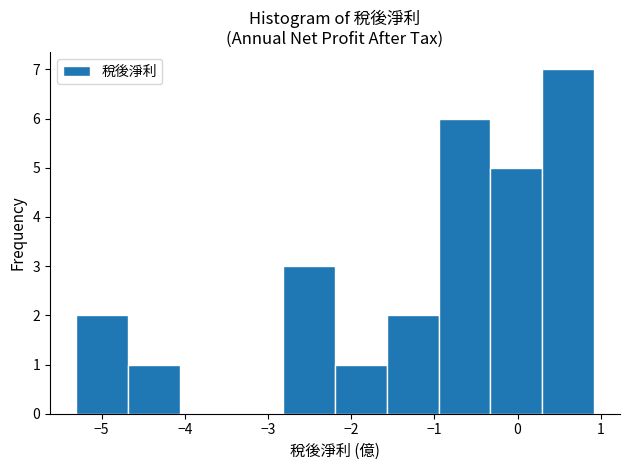

How tall is the bar that spans -2.8 to -2.2 on the x-axis? Neither the bar edges nor the heights are printed on the chart, so give them approximately, as read against the axes.

3